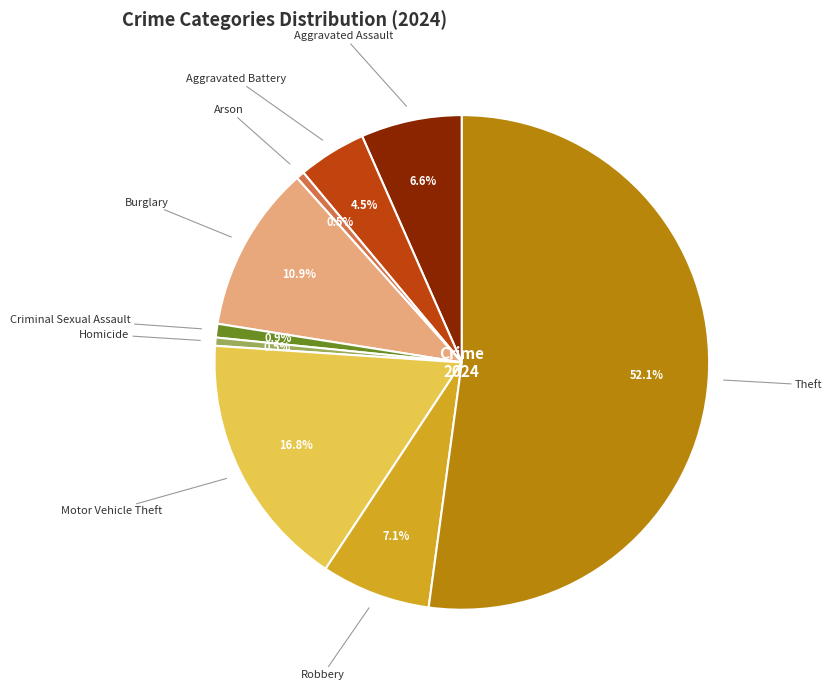

Count the number of slices in the pie.

9